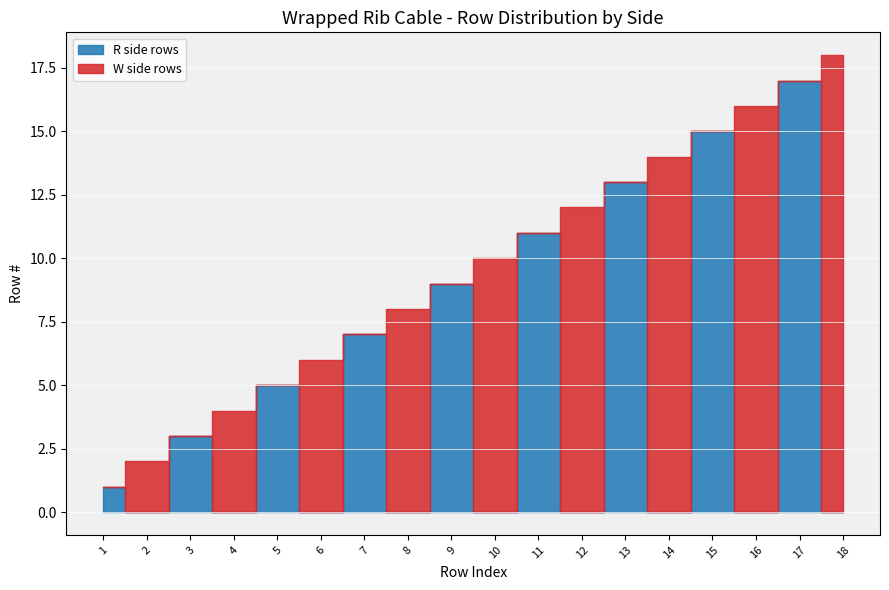

How many values in R side rows are above zero?

9